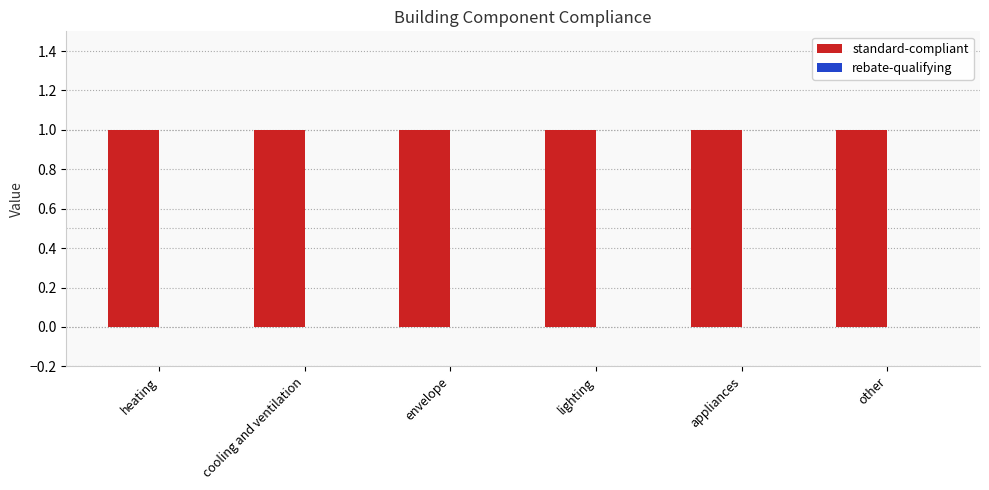

List the labels in order of rebate-qualifying value, largest first.

heating, cooling and ventilation, envelope, lighting, appliances, other